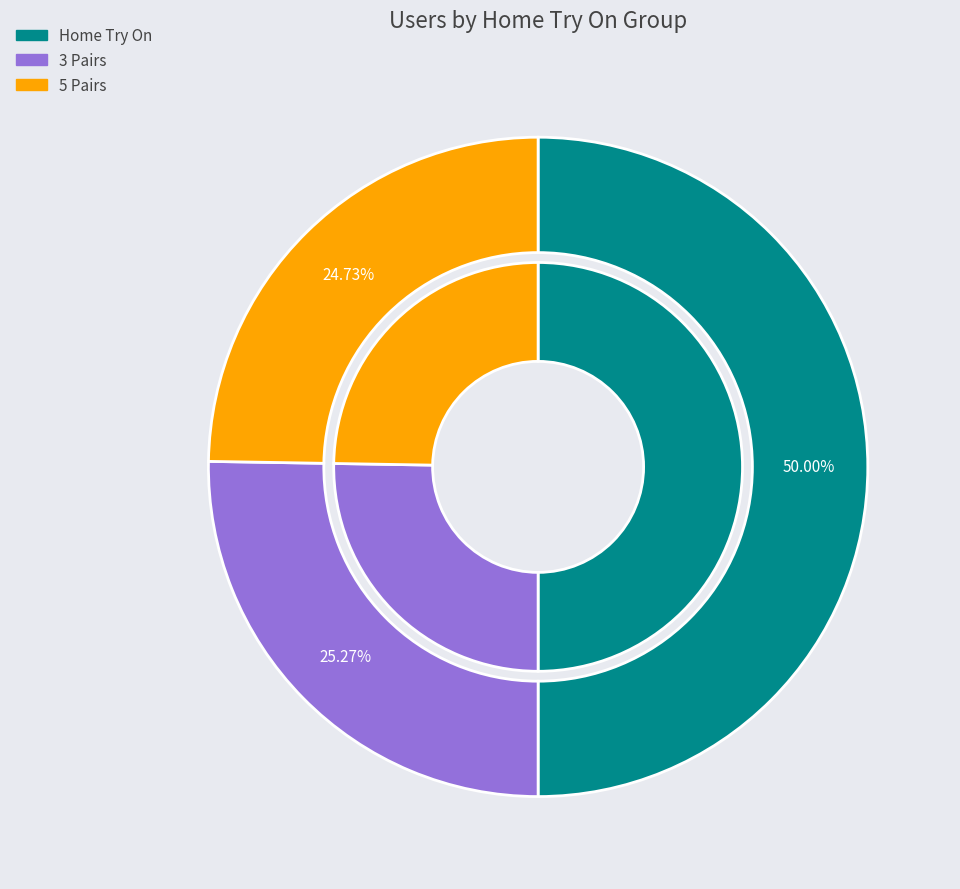

Is it true that Home Try On is 50% of the pie?

True